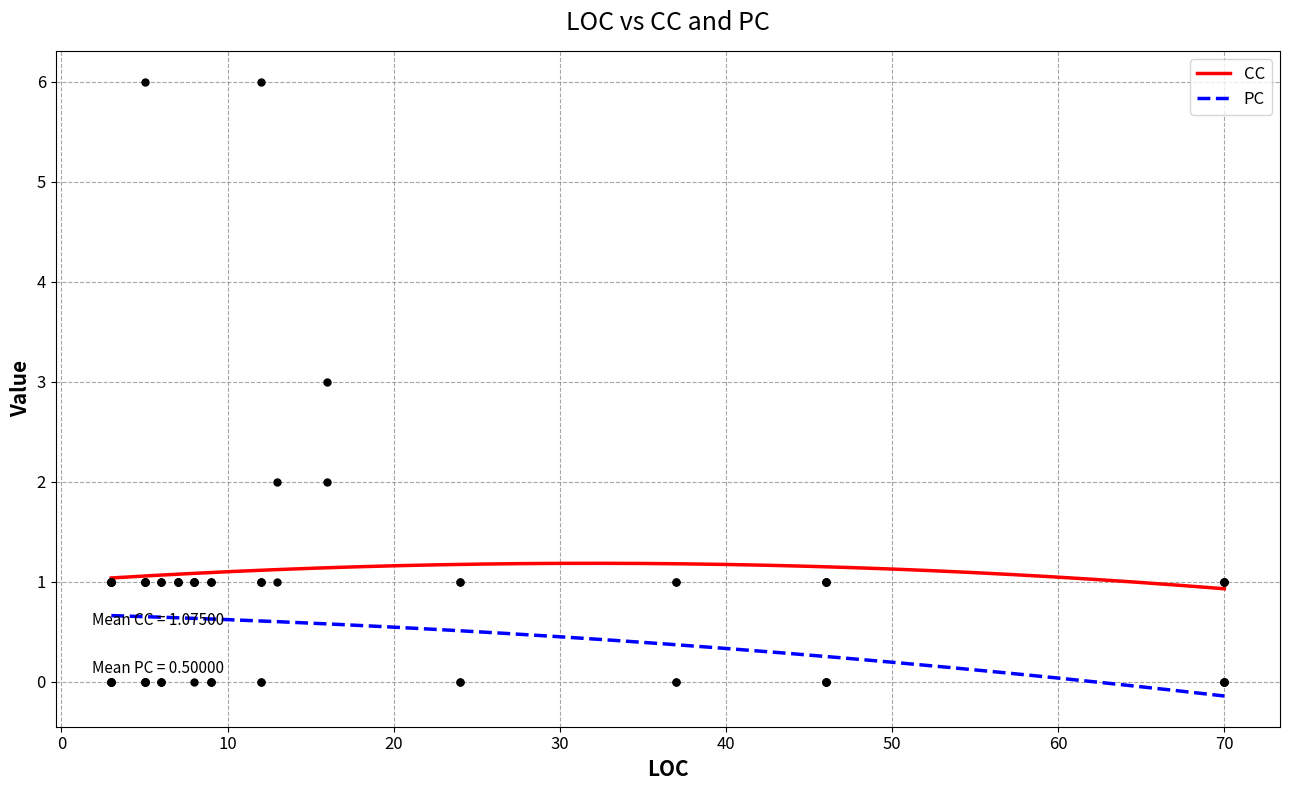

Which series has the largest Y range (max minus min)?

PC